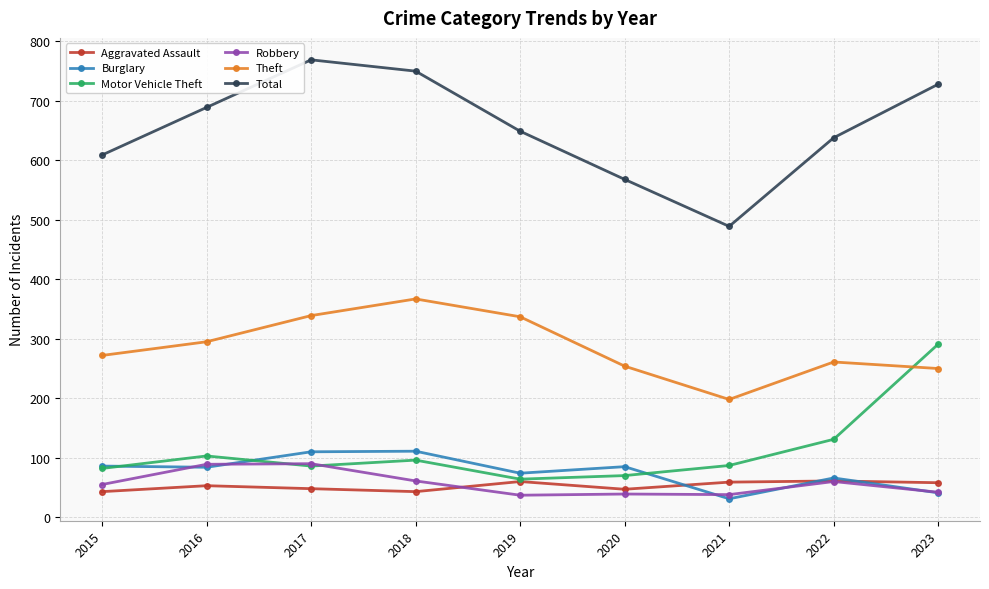

What is the difference between the highest and lowest values at 2017?

721